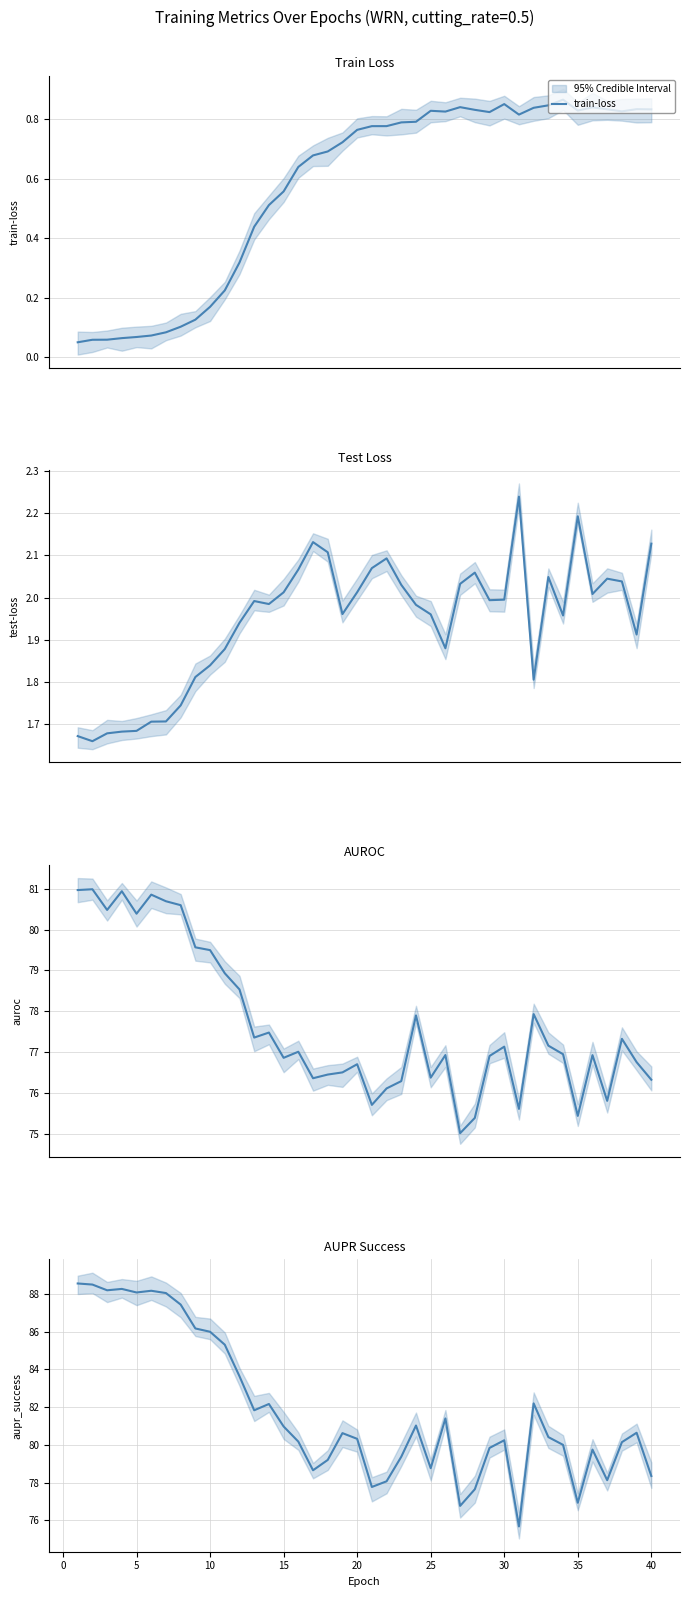

What is the value of the test-loss point at the 30th from the left?

2.0